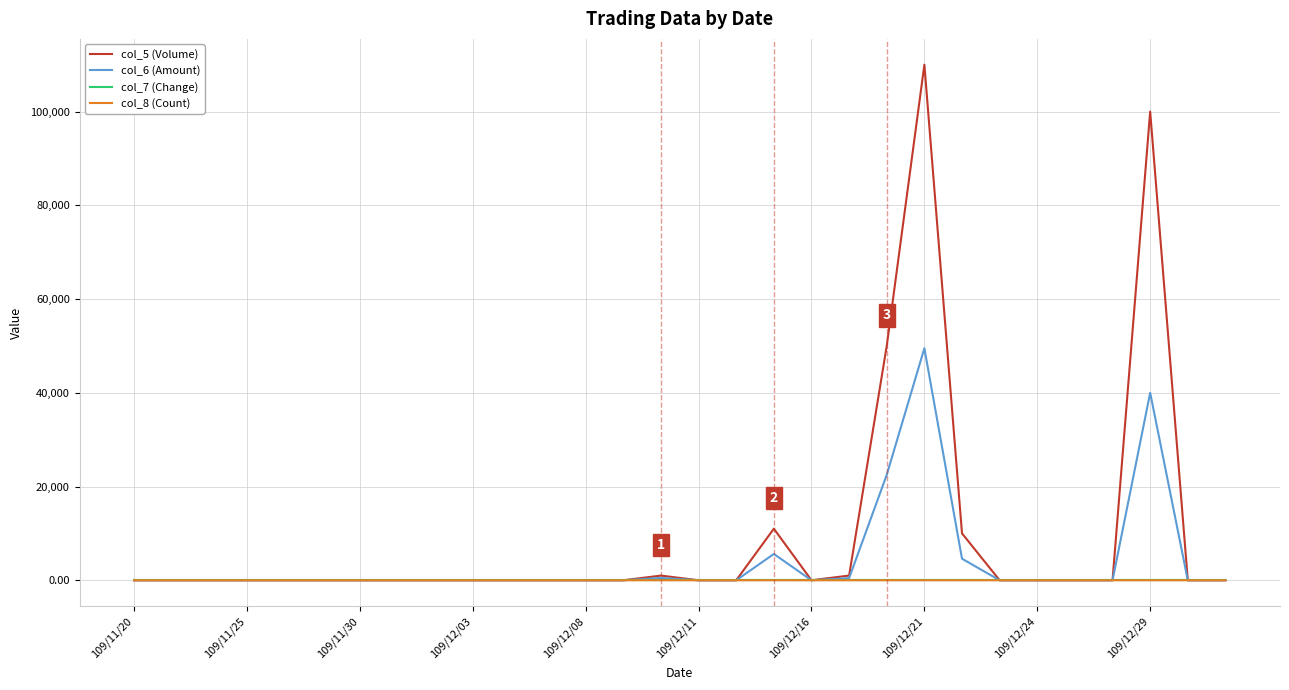

What is the greatest value displayed?

110000.0